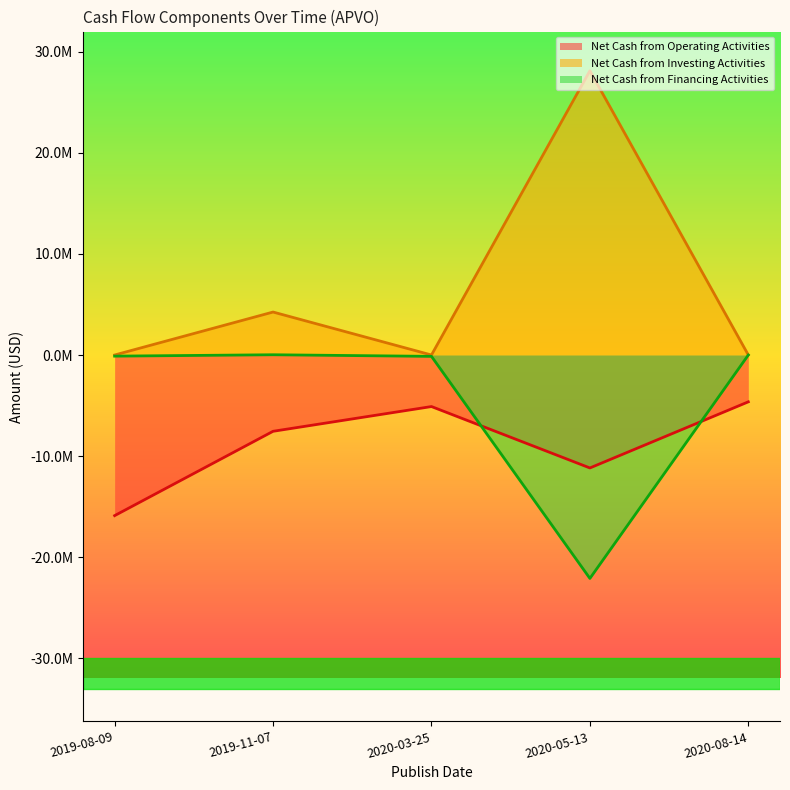

Which series changed the most between 2020-03-25 and 2020-05-13?

Net Cash from Investing Activities